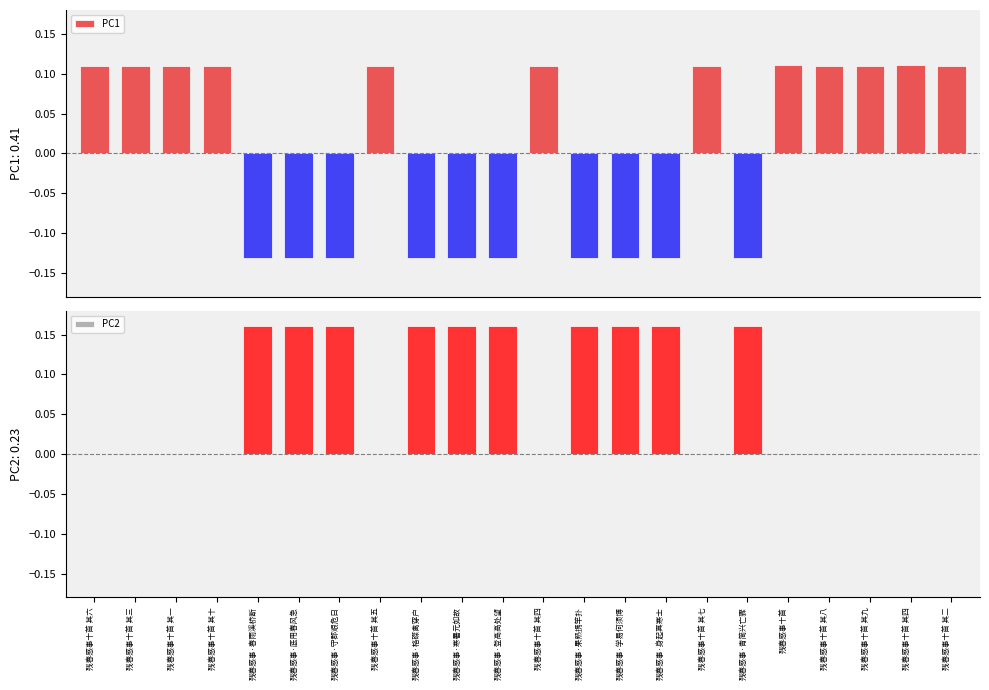

What is the approximate value of PC1 at 残春感事十首 其一?

0.1